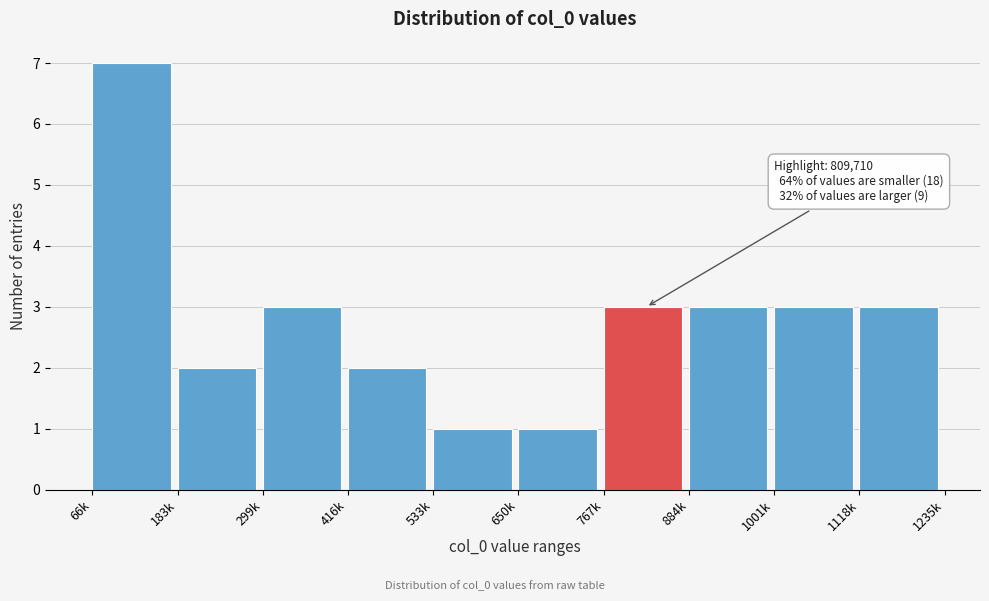

Reading left to right, what are all the values shown in this chart?

7	2	3	2	1	1	3	3	3	3